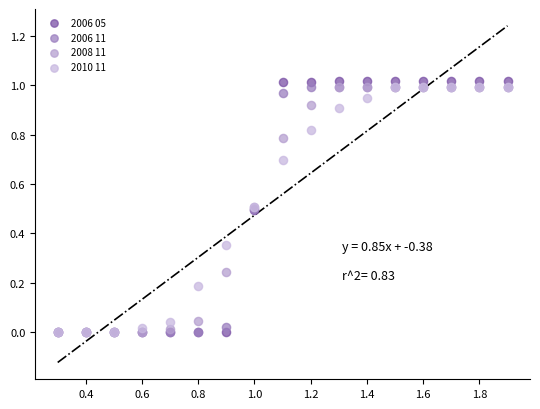

What are all the series names shown in the legend?

2006 05, 2006 11, 2008 11, 2010 11